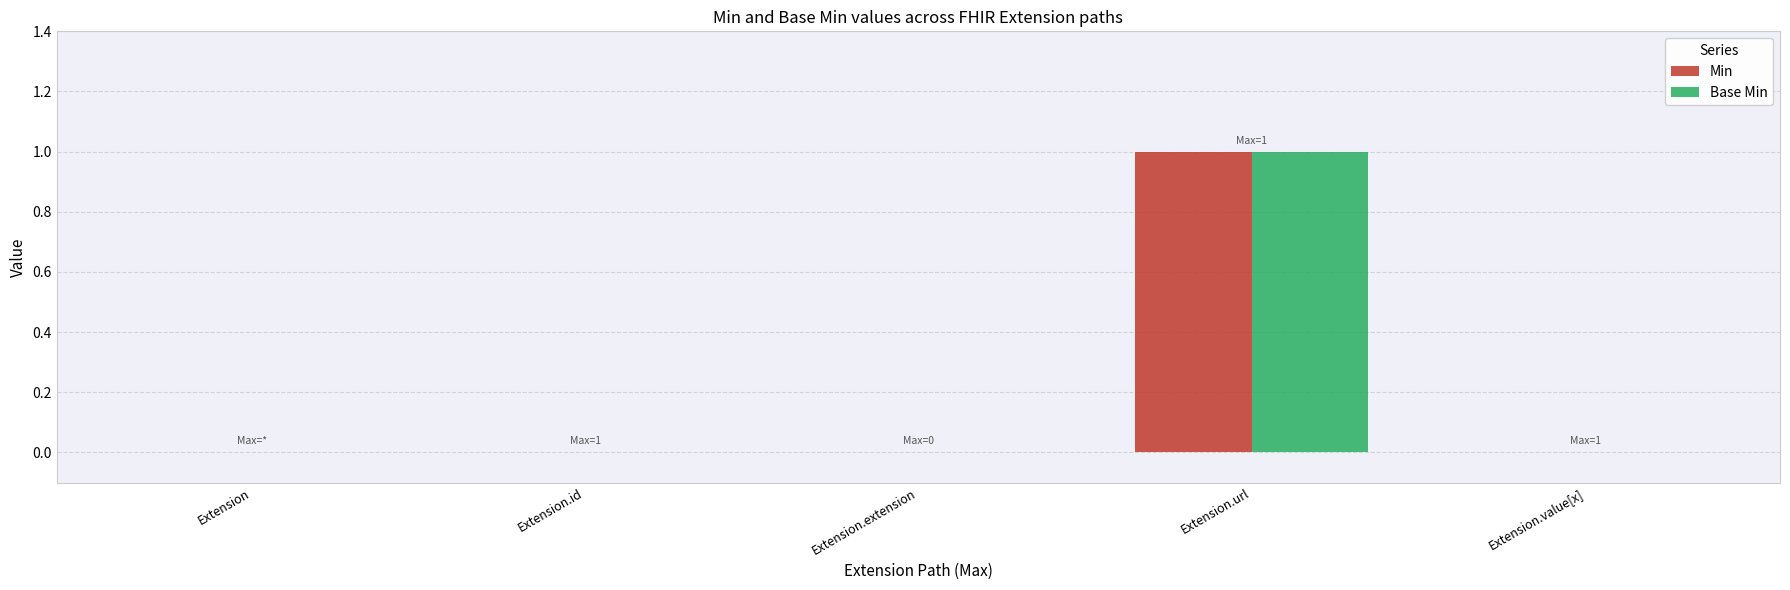

At which label does Min reach its peak?

Extension.url